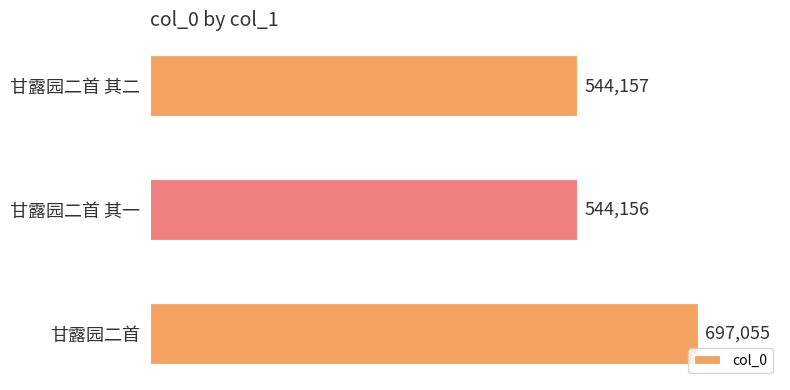

Where is the data nearest to the value 620605?

甘露园二首 其二